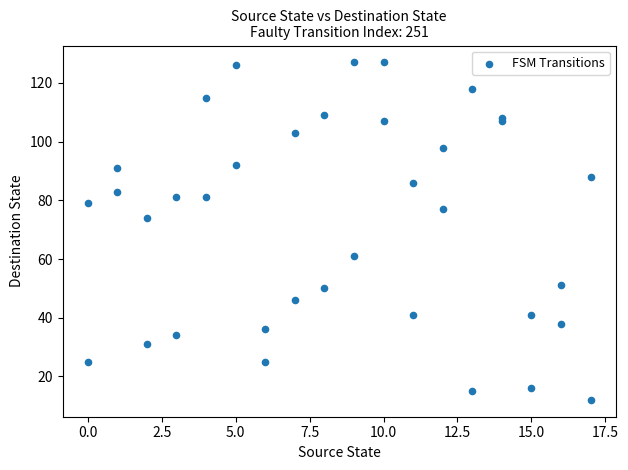

What Y value in the scatter plot is closest to 69?

74